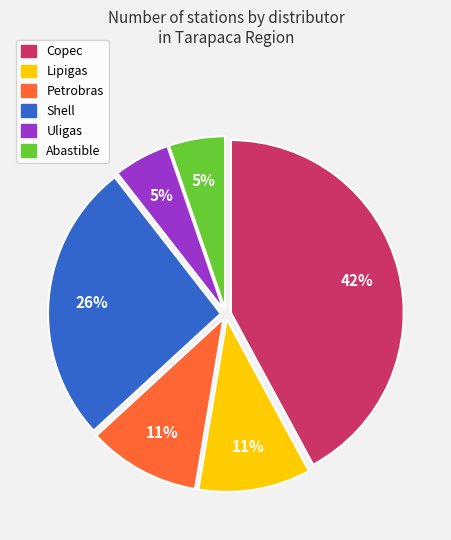

To the nearest percent, what percentage of the pie is Copec?

42%